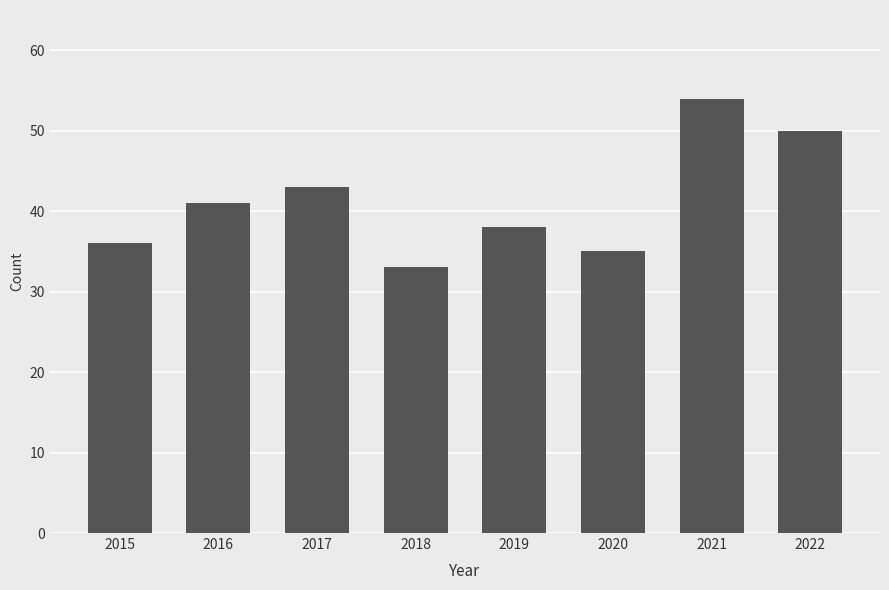

Reading left to right, extract all data points from this chart.

2015=36	2016=41	2017=43	2018=33	2019=38	2020=35	2021=54	2022=50